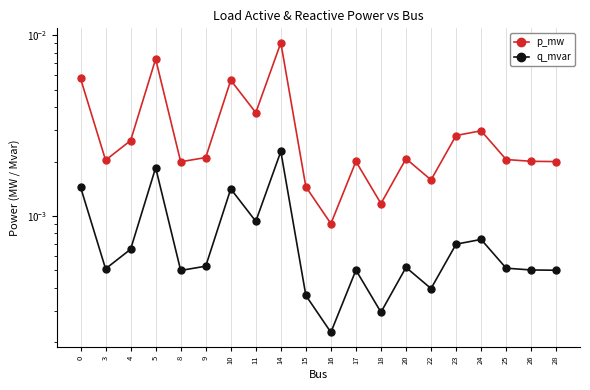

True or false: p_mw and q_mvar cross at least once.

False